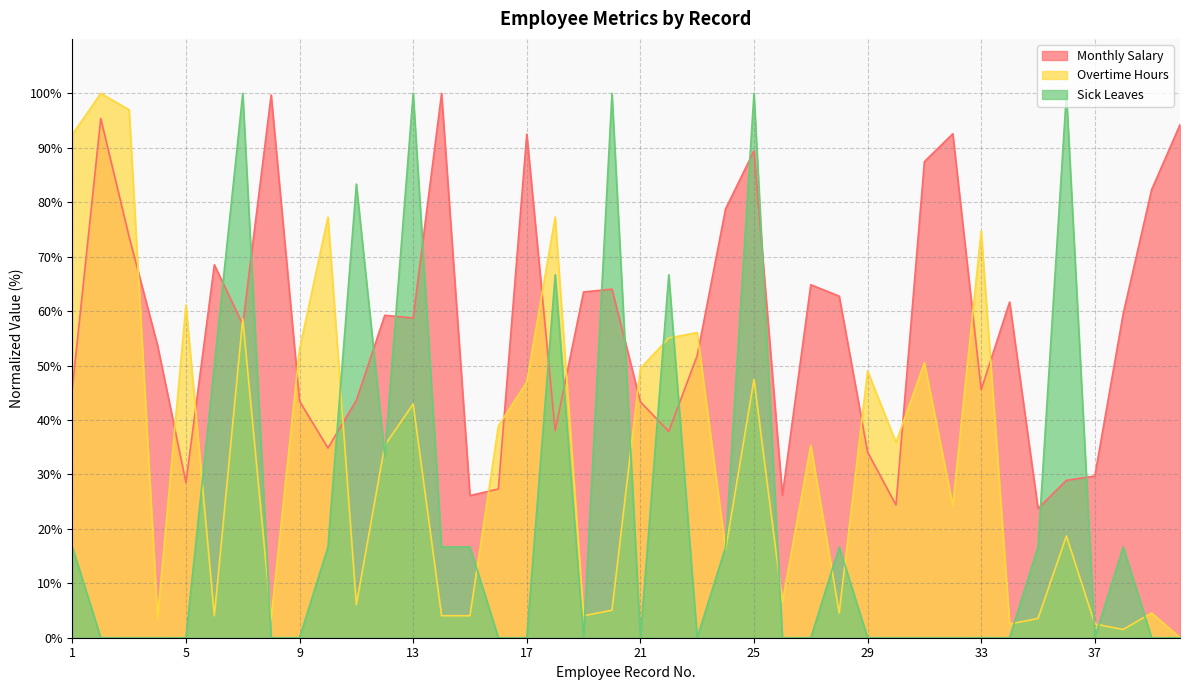

After their last crossing, which series has the higher values: Sick Leaves or Overtime Hours?

Overtime Hours